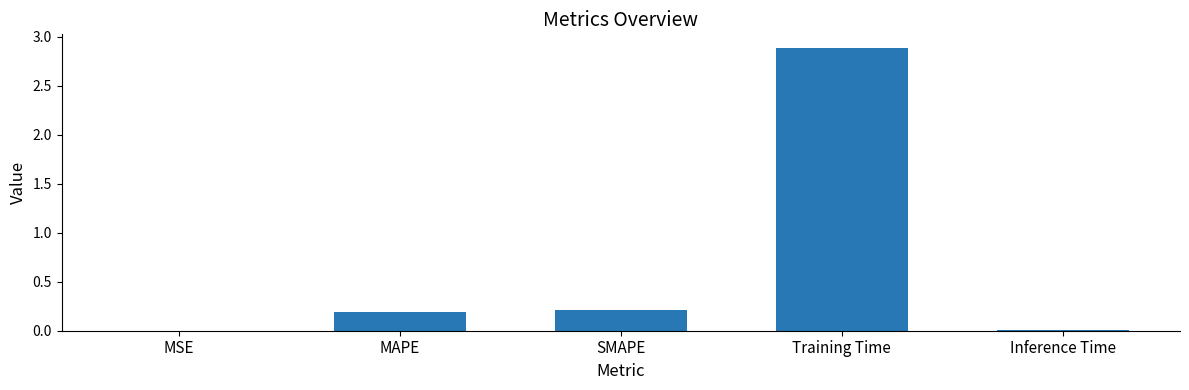

What is the maximum value shown in the chart?

2.9